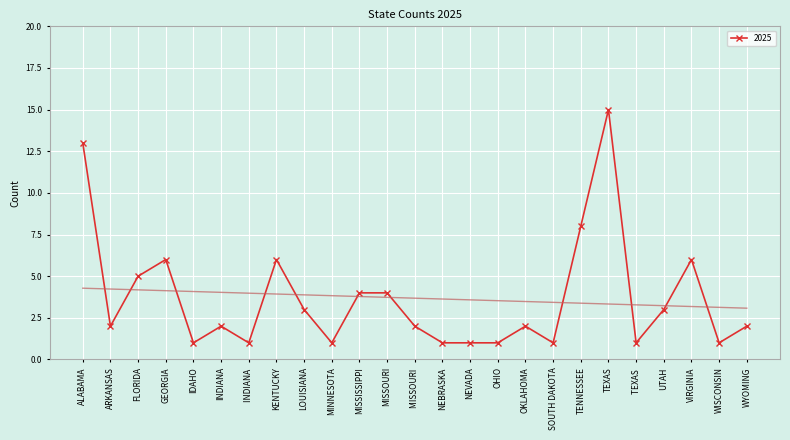

Which has a higher value, MISSOURI  or TENNESSEE?

TENNESSEE